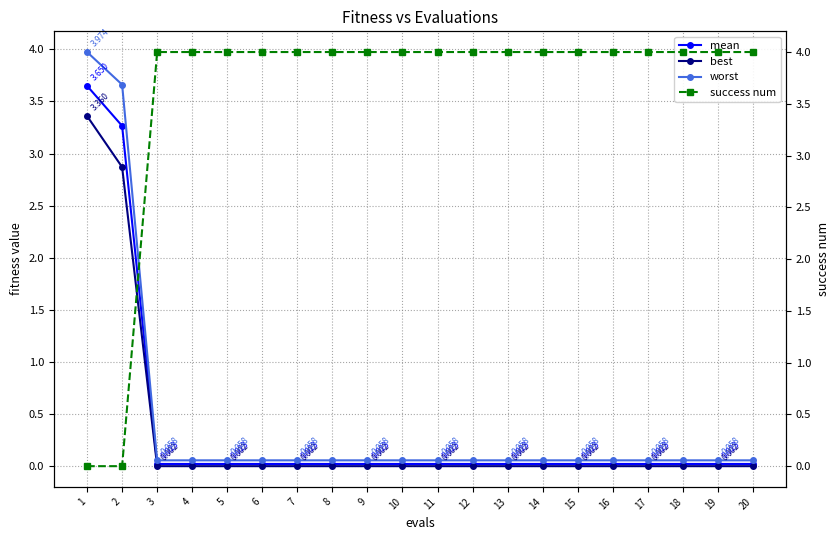

The success num series shows 1.1 at 13. True or false?

False